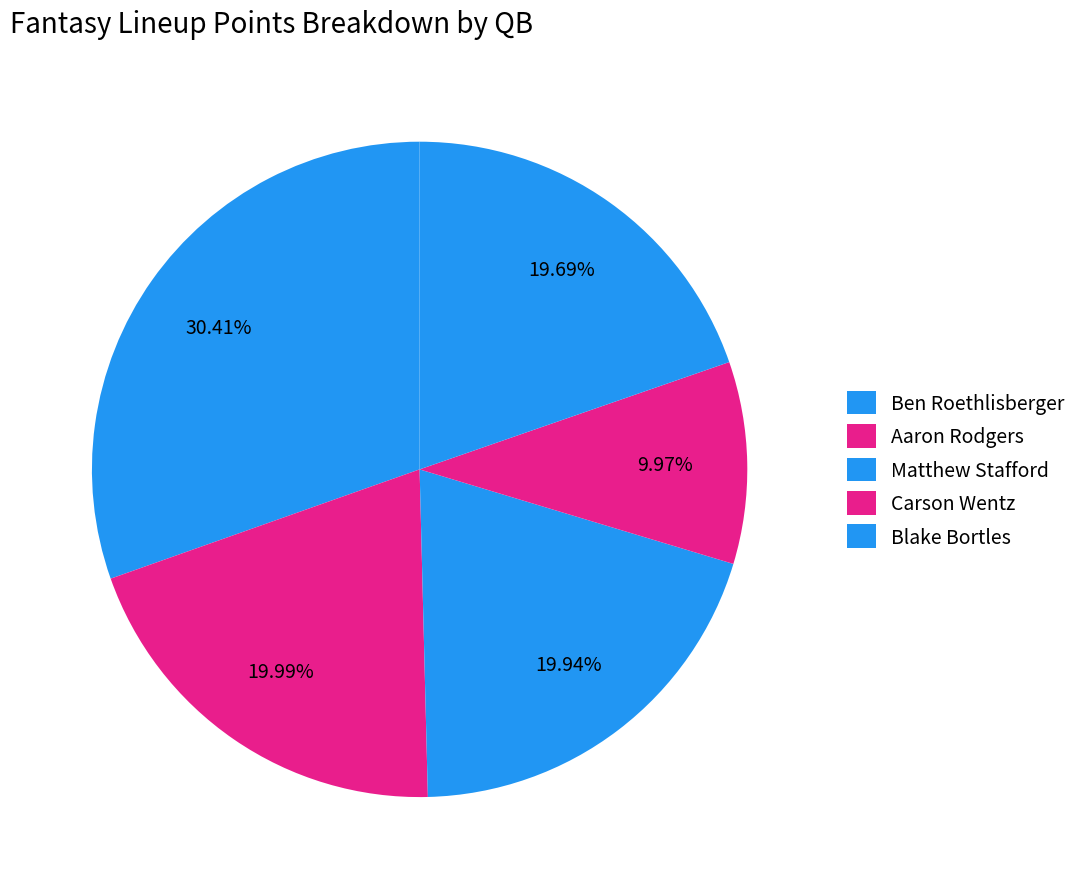

How many segments does this pie chart have?

5